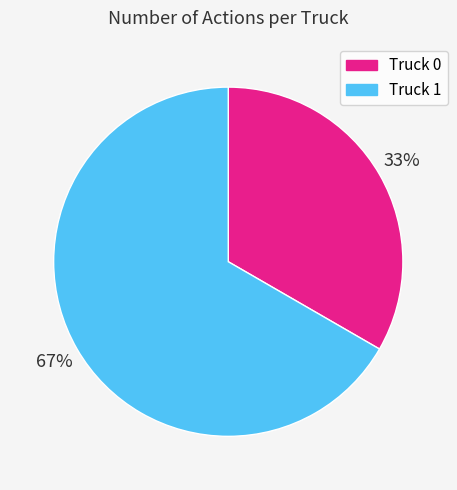

Combined, do Truck 1 and Truck 0 account for over 50%?

Yes